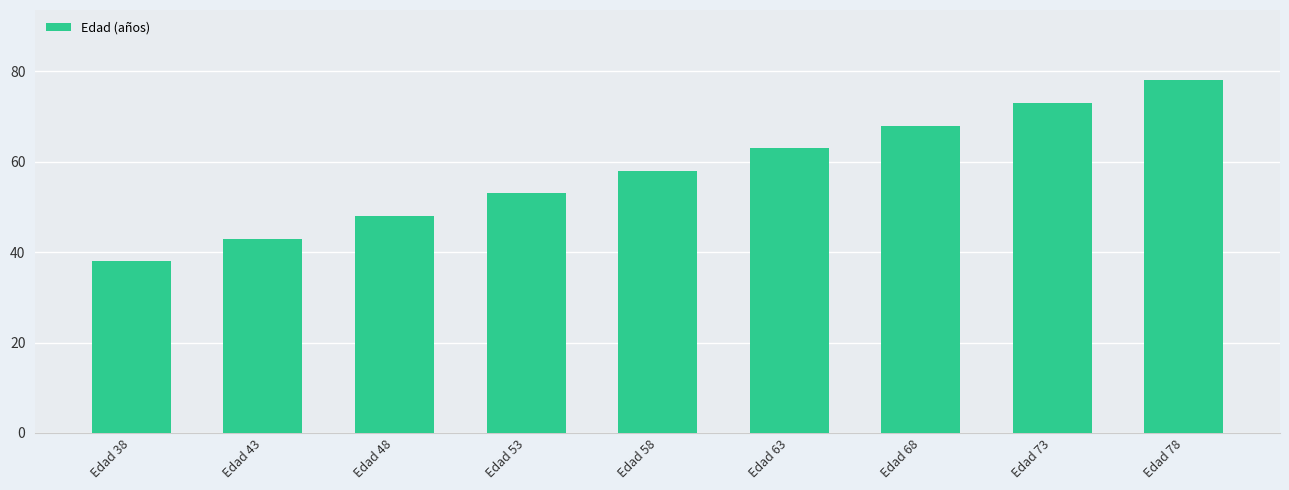

List the labels in order of value, smallest first.

Edad 38, Edad 43, Edad 48, Edad 53, Edad 58, Edad 63, Edad 68, Edad 73, Edad 78